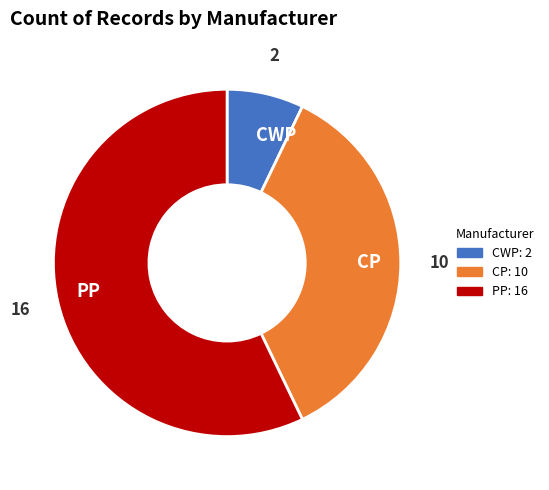

What is the largest slice in the pie chart?

PP